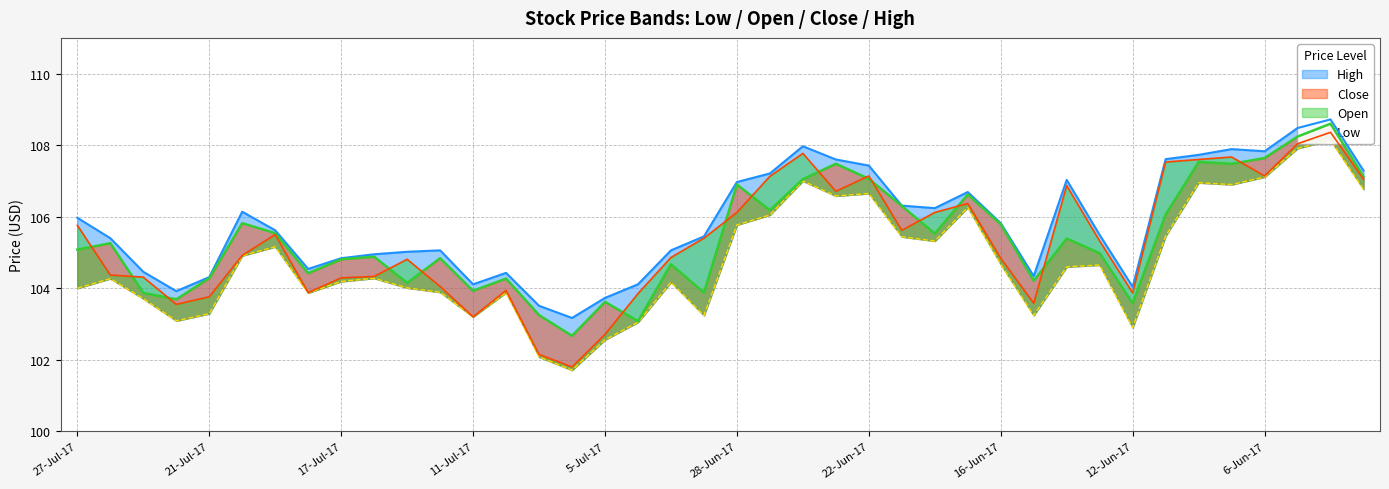

What is the label of the 29th point from the right?

12-Jul-17